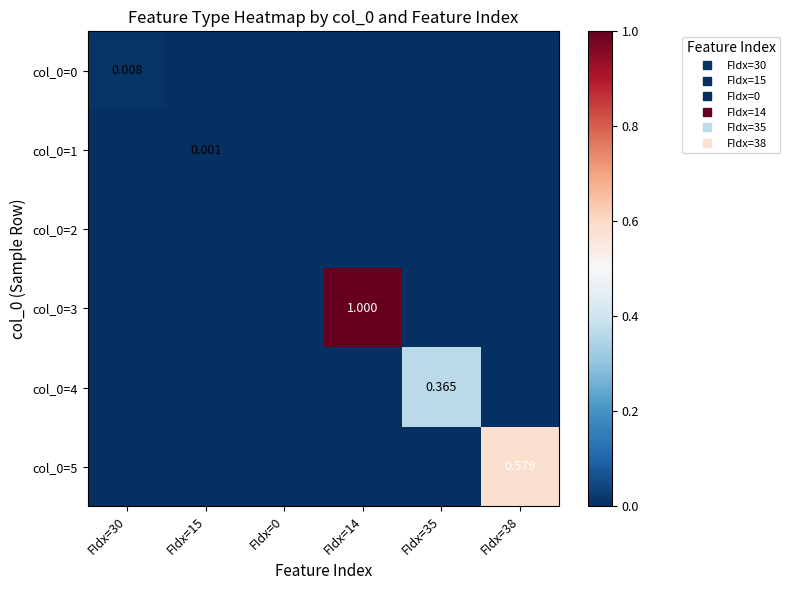

The value of col_0=3 at FIdx=30 is 0.0. True or false?

True